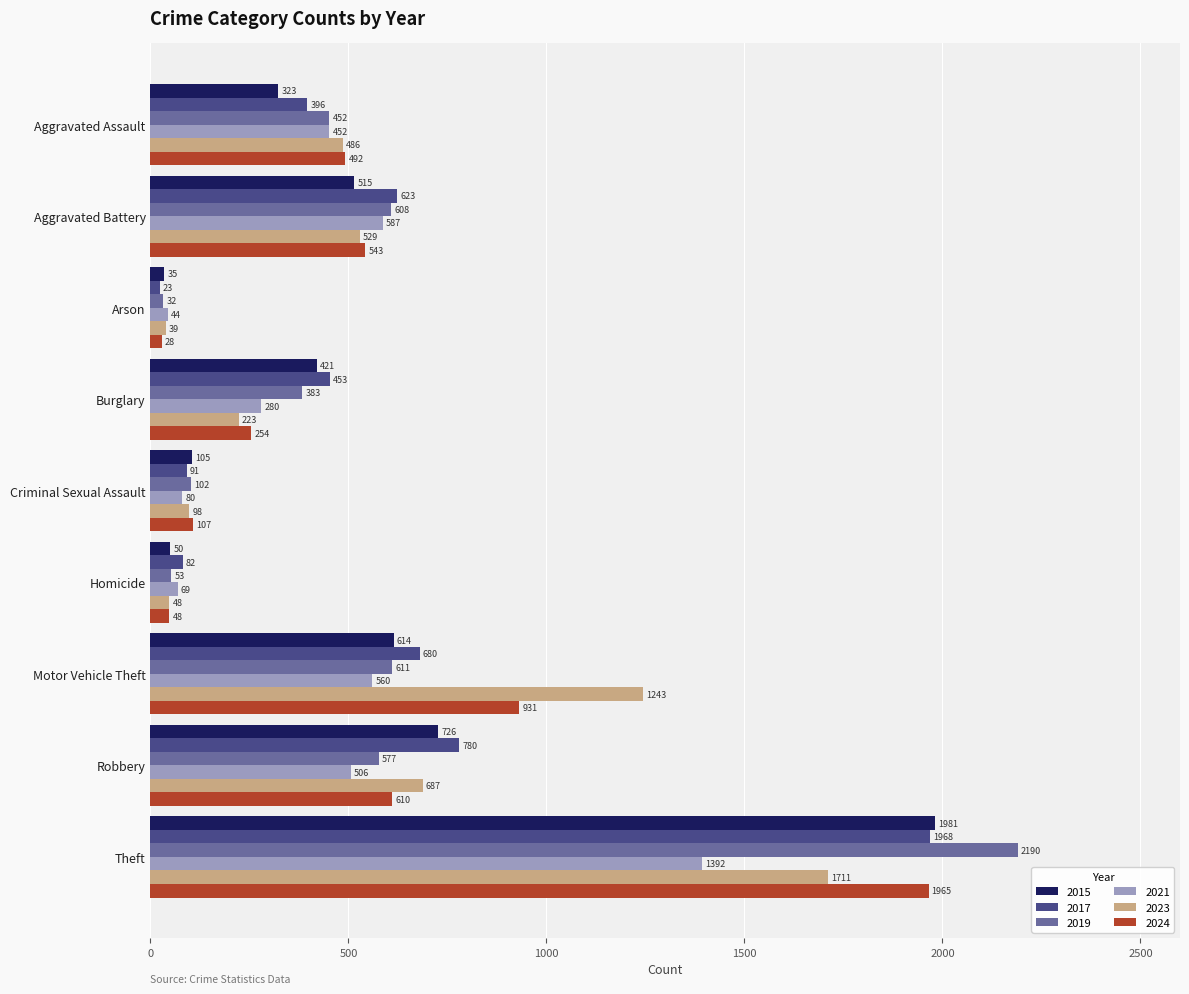

What value does the 2021 series have at Aggravated Battery, to the nearest 50?

600